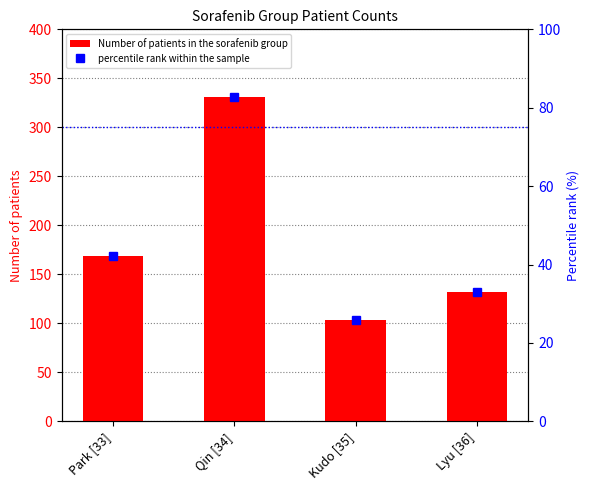

Does the chart contain stacked bars?

No